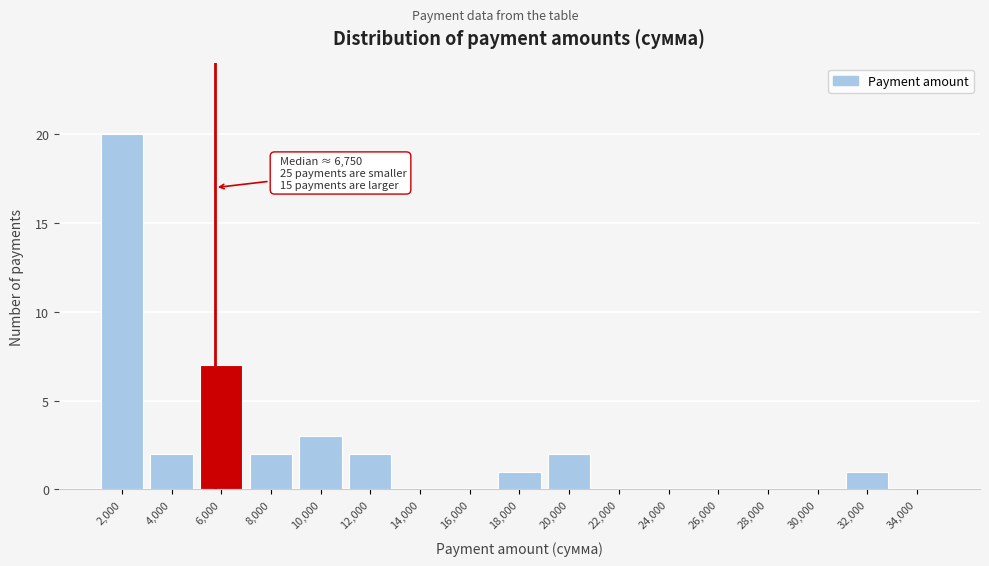

What is the change in value from 6,000 to 8,000?

-5